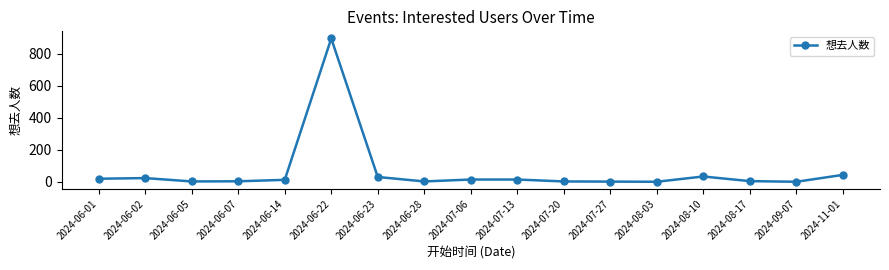

What is the difference between the second highest and minimum values?

43